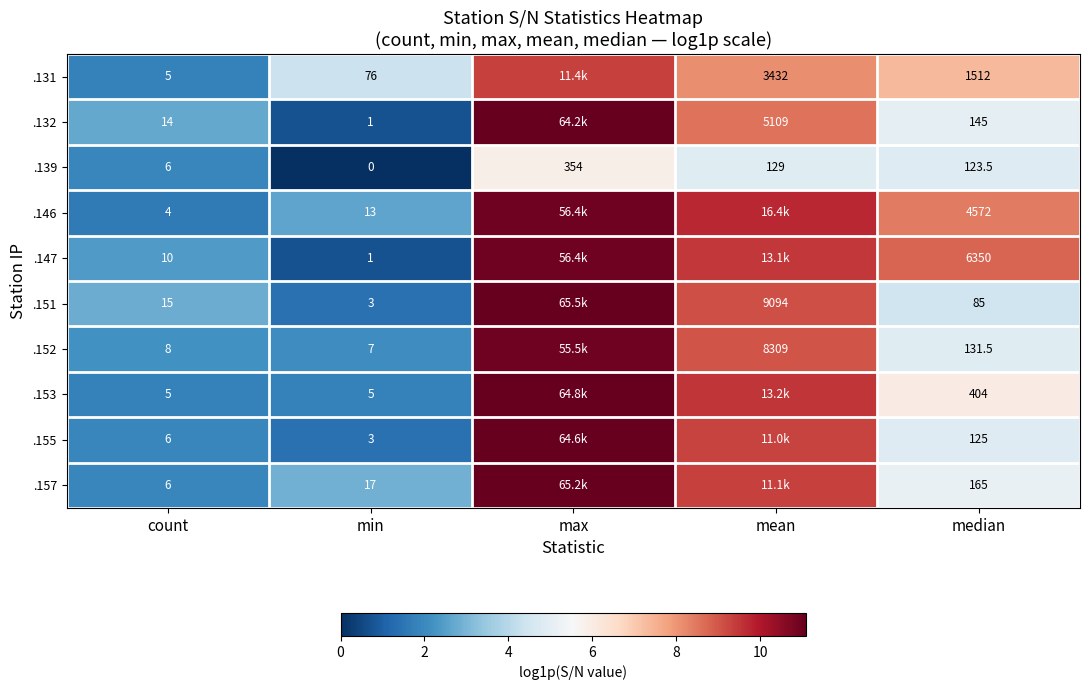

Is the value of .155 at median greater than the value of .146 at min?

Yes